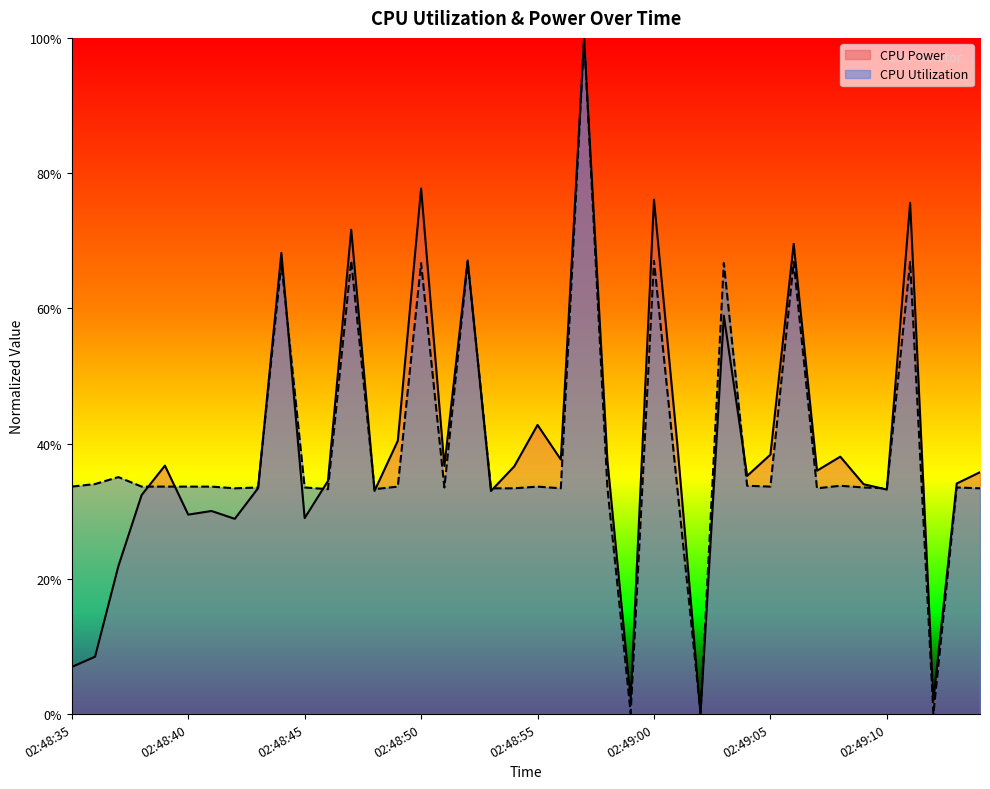

At how many categories does at least one series exceed 0?

40